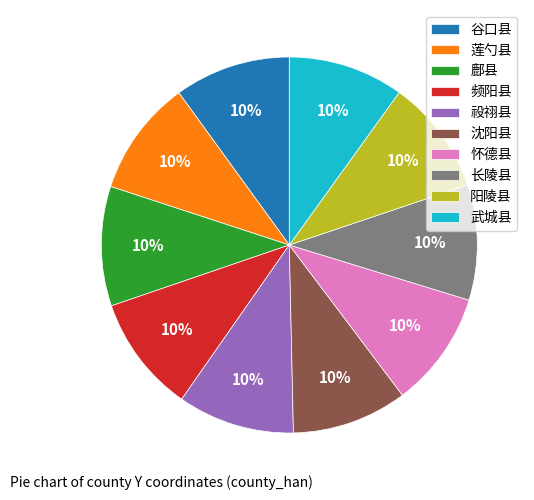

Is 频阳县 the majority of the pie?

No